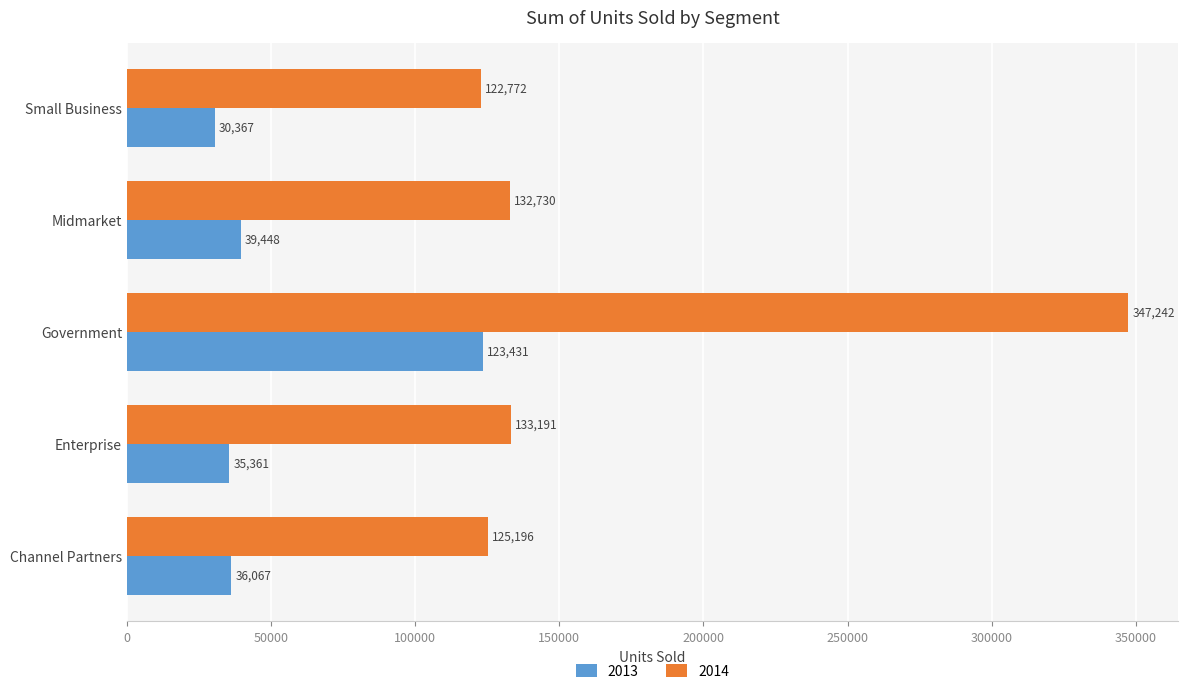

What is the sum of all 2014 values?

861132.0